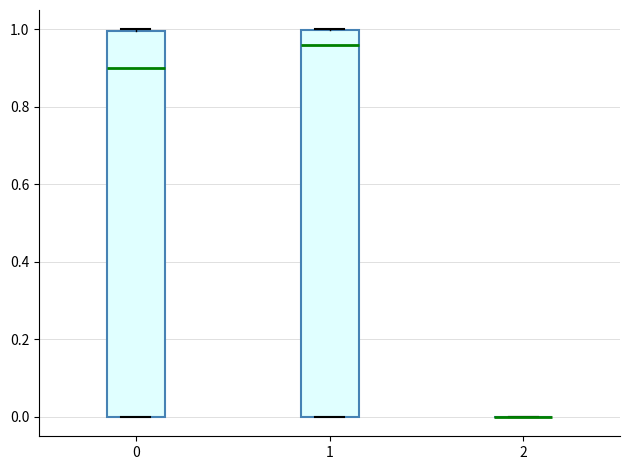

Reading left to right, read every box against the y-axis: the position of its median line, the range the box covers, and the ends of its whiskers. The values are not printed on the chart, so give them approximately, as read against the axis.

0: median 0.90, box 0.00 to 1.00, whiskers 0.00 to 1.00
1: median 0.96, box 0.00 to 1.00, whiskers 0.00 to 1.00
2: box collapsed to a line at 0.00, whiskers 0.00 to 0.00